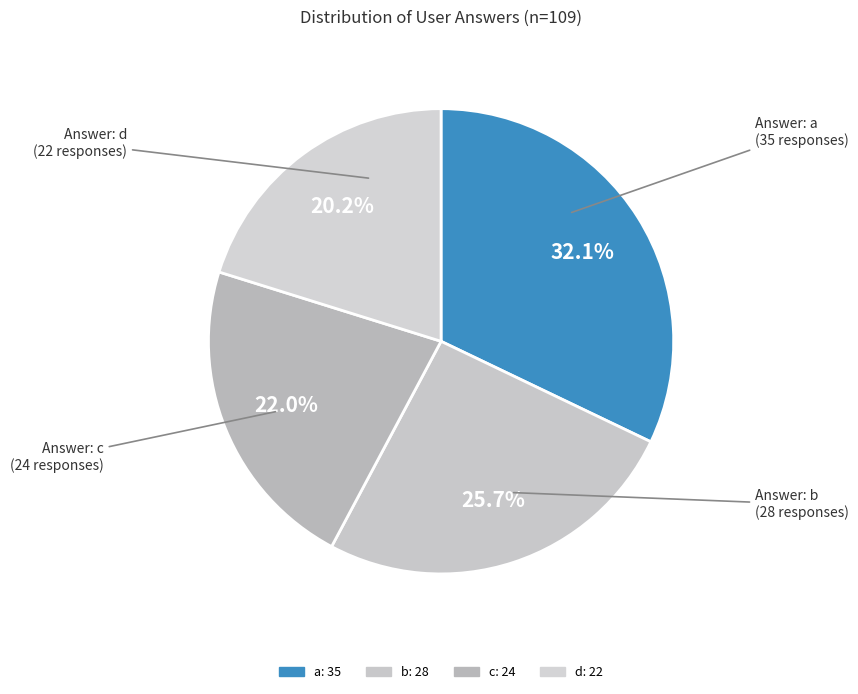

Which category has the smallest portion of the pie?

d